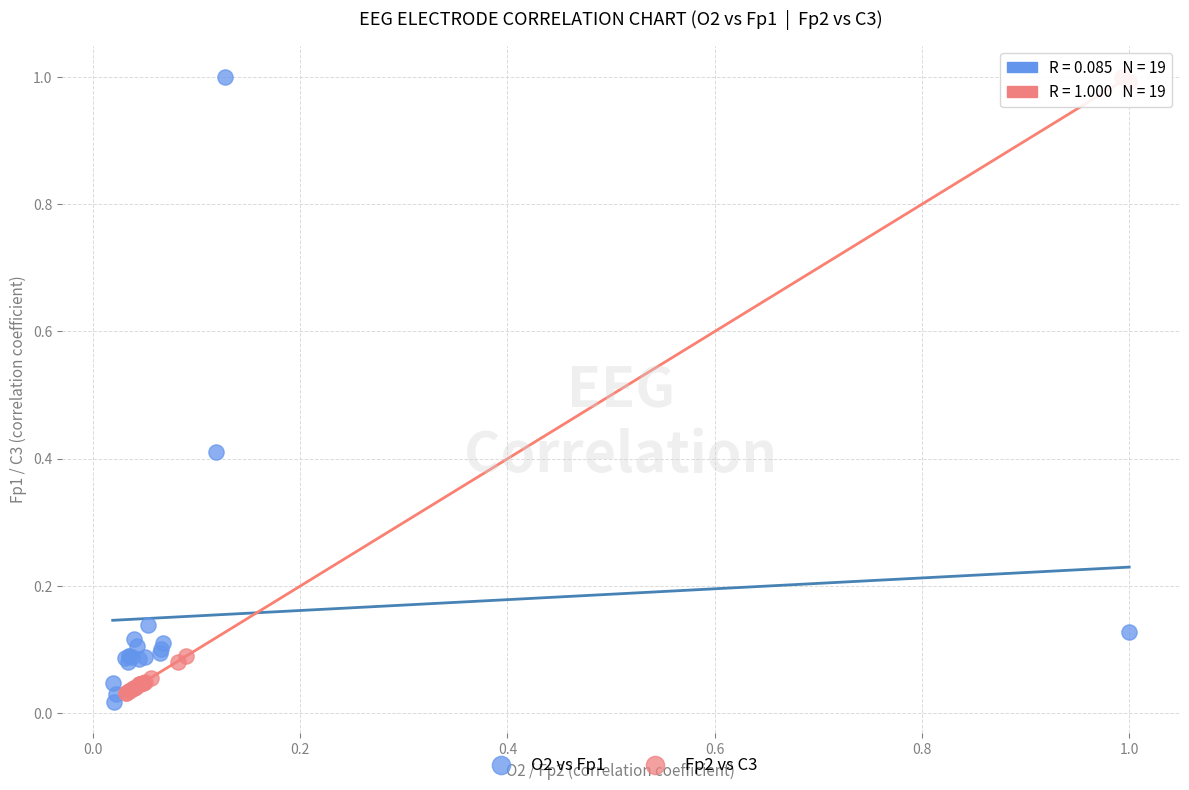

Which series has the widest spread of Y values?

O2 vs Fp1